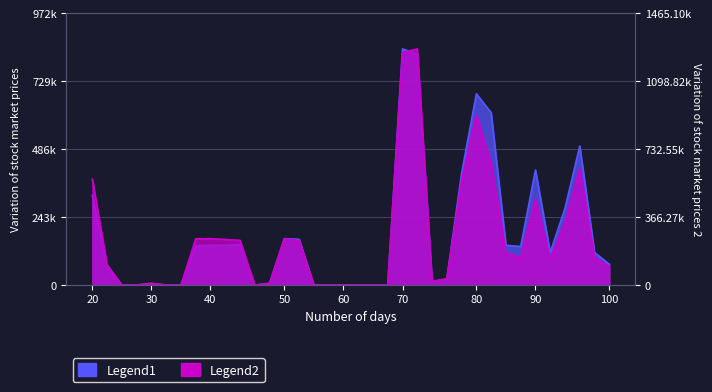

The Legend1 series shows 68.1 at 2017-06-02. True or false?

False